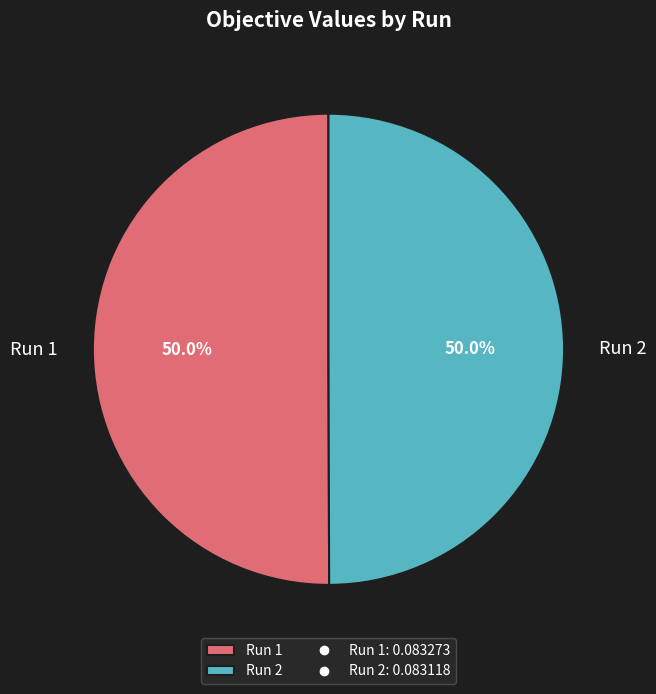

Combined, do Run 2 and Run 1 account for over 50%?

Yes